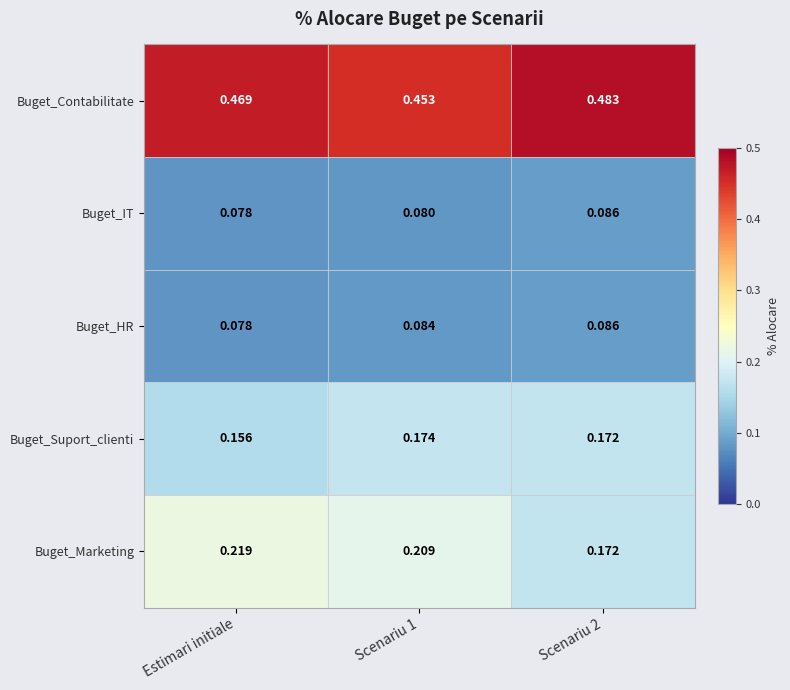

Is the value of Buget_IT at Scenariu 2 greater than the value of Buget_Contabilitate at Scenariu 2?

No